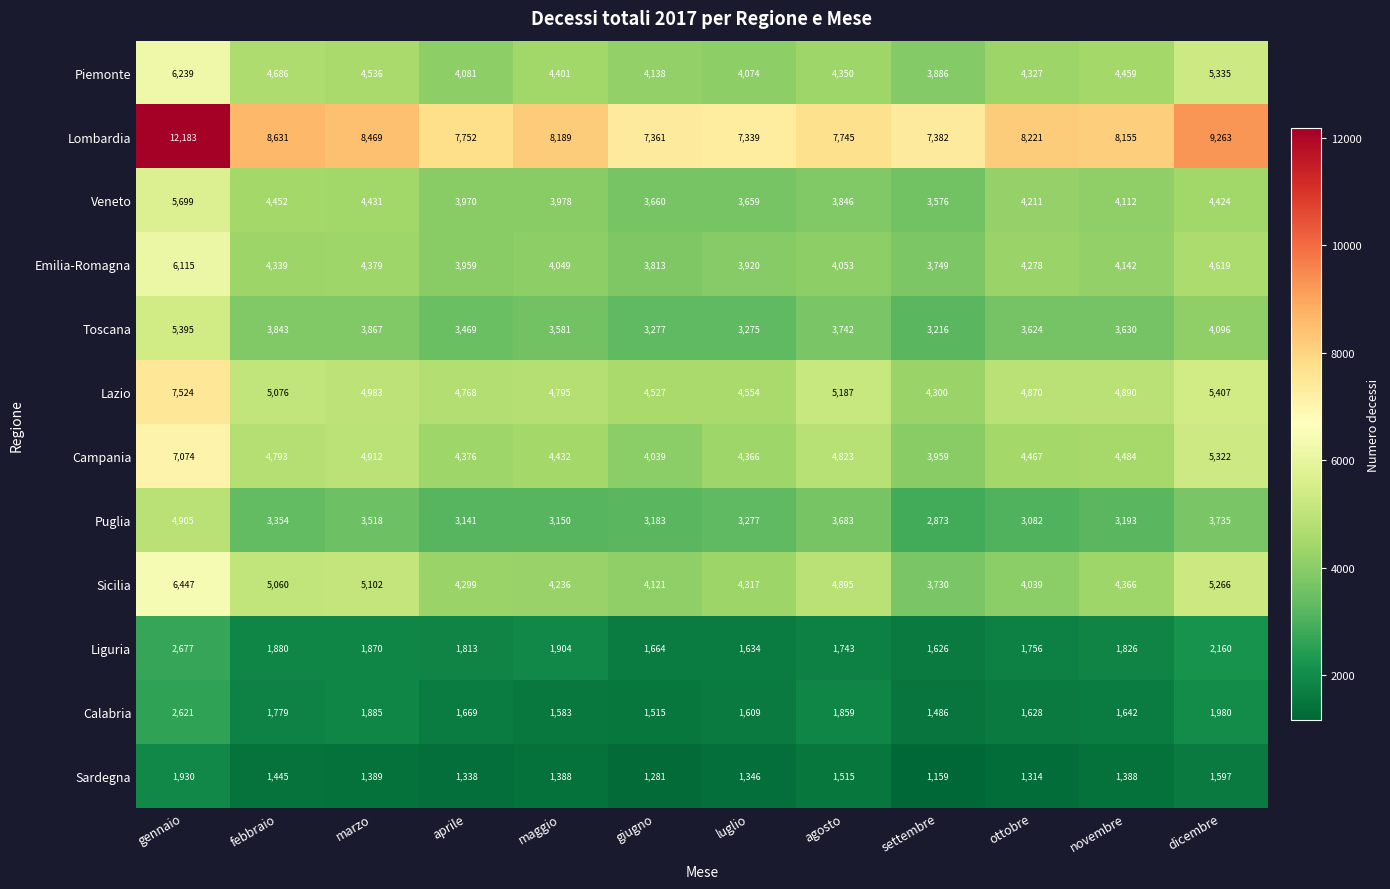

Which series changed the most between maggio and luglio?

Lombardia